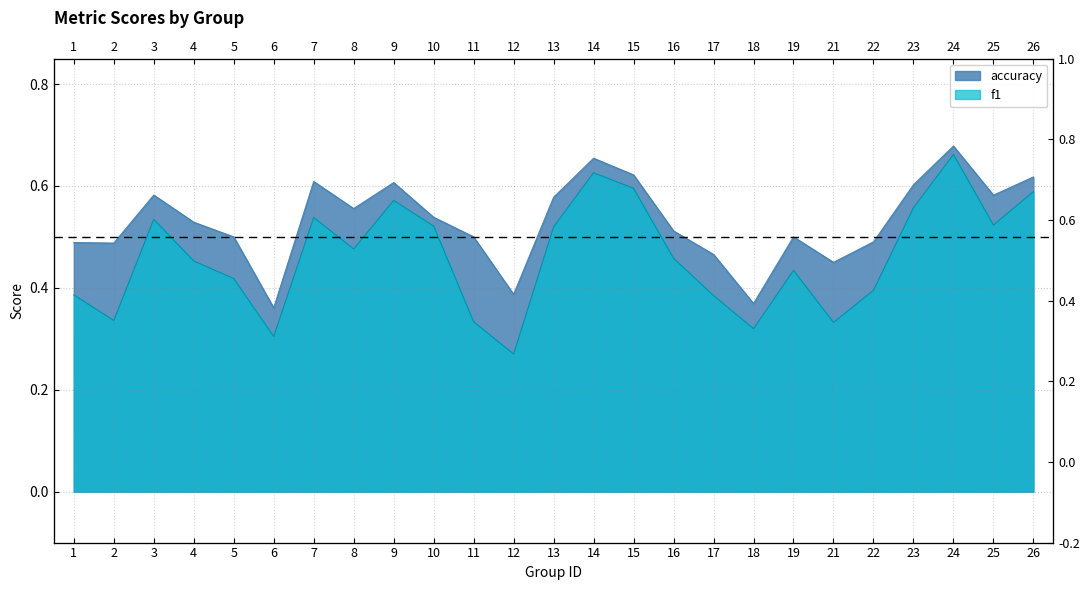

Which series has the largest total across all categories?

accuracy